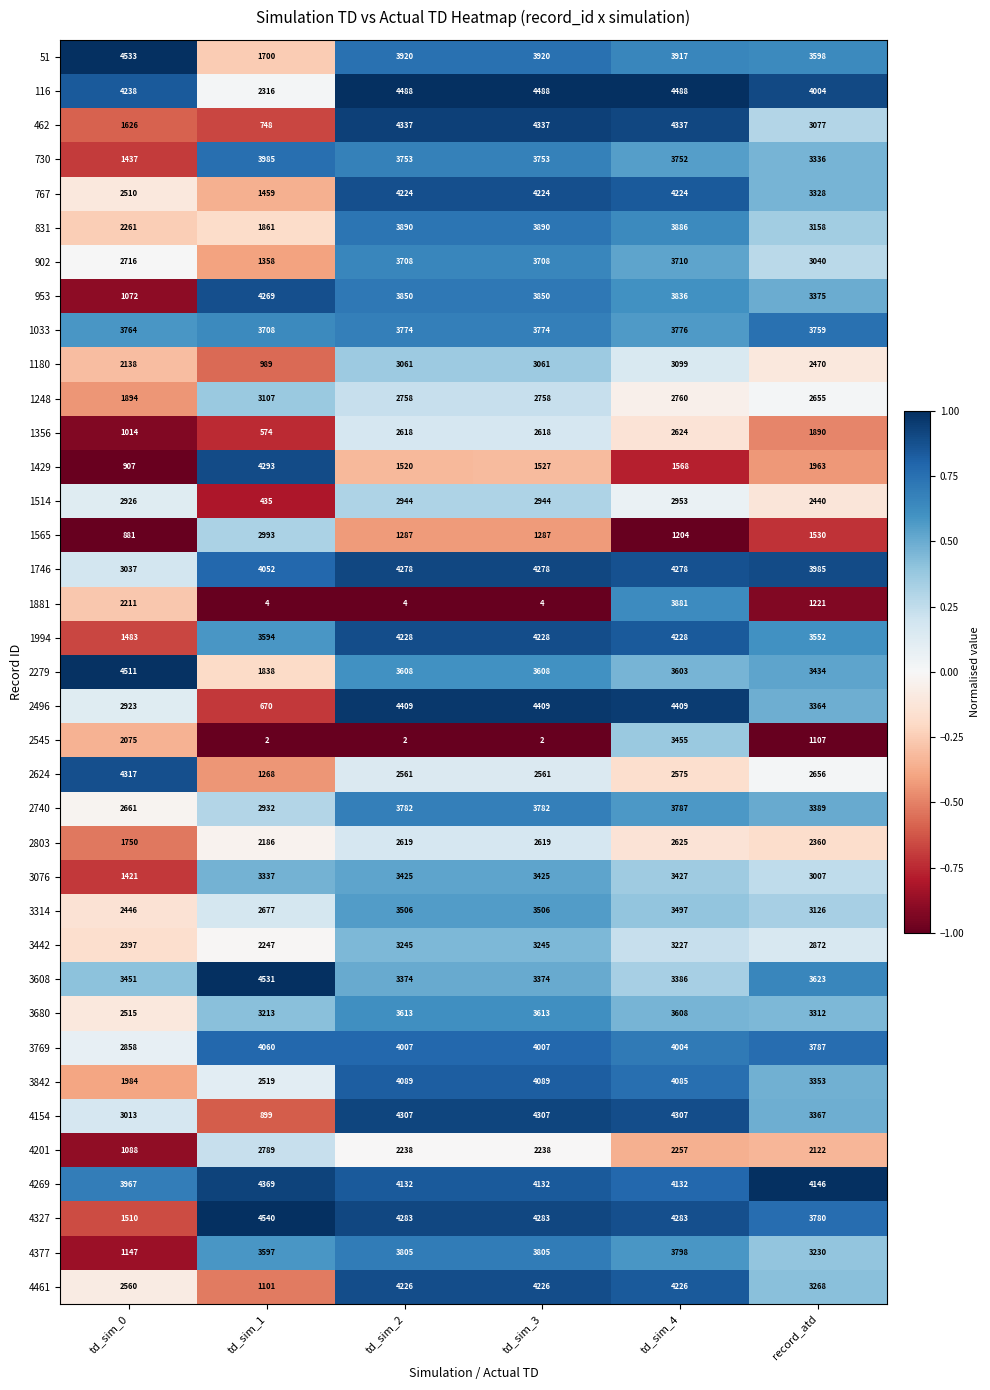

Read the 730 value at td_sim_0.

1437